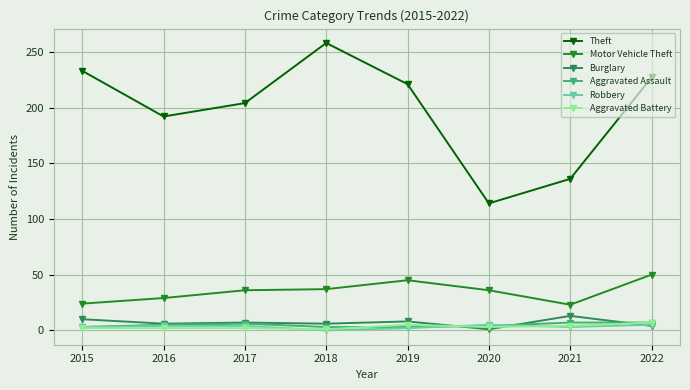

What is the total value across all series at 2020?

163